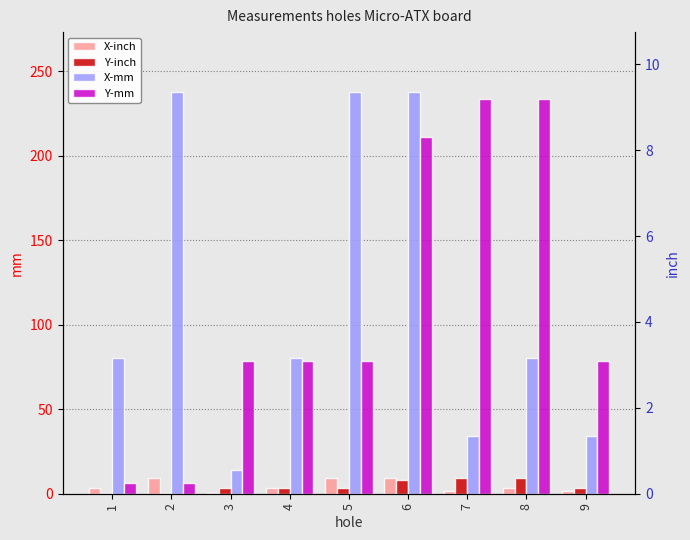

What is the difference between the second highest and minimum values in the X-inch series?

8.8